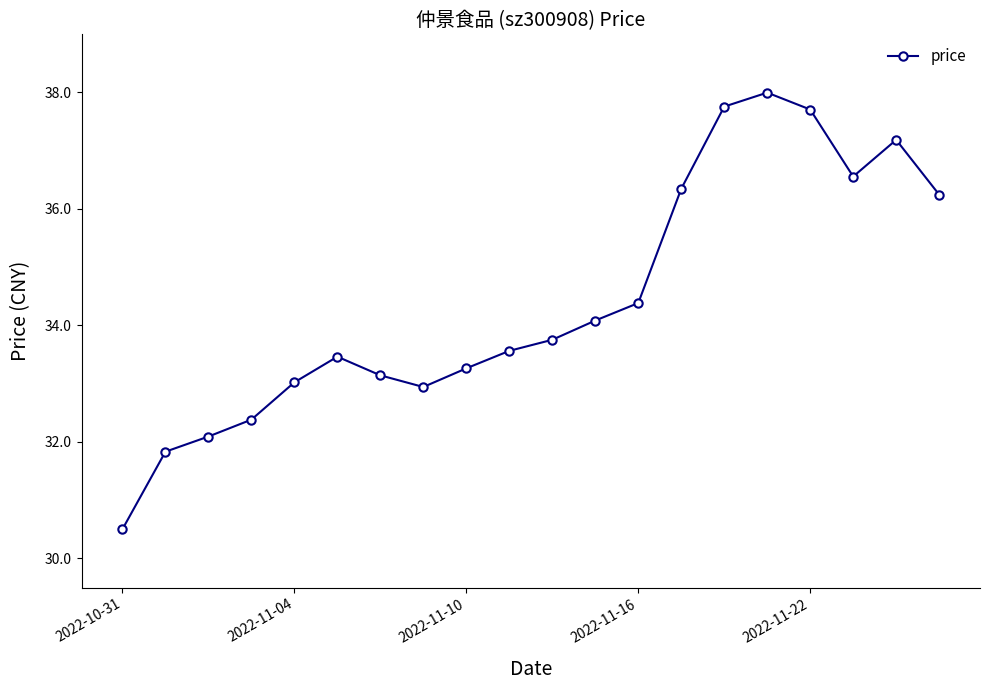

How many series are shown in this chart?

1